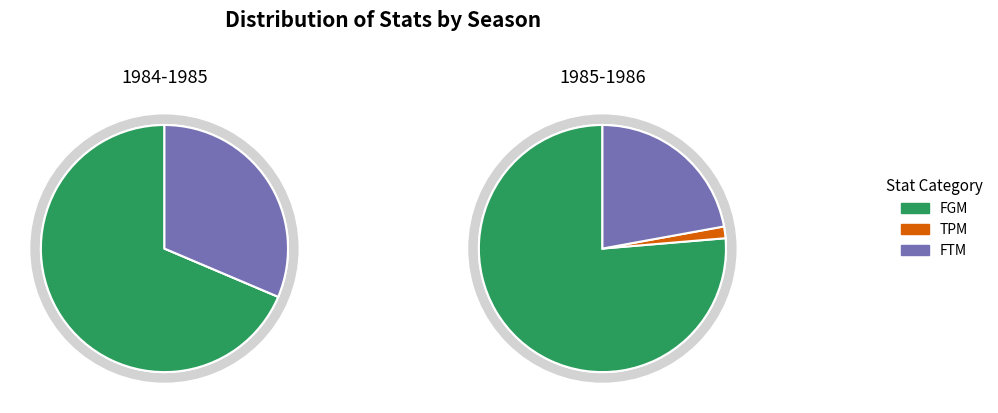

Combined, what portion of the pie is 1985-1986 and 1984-1985?

100.0%